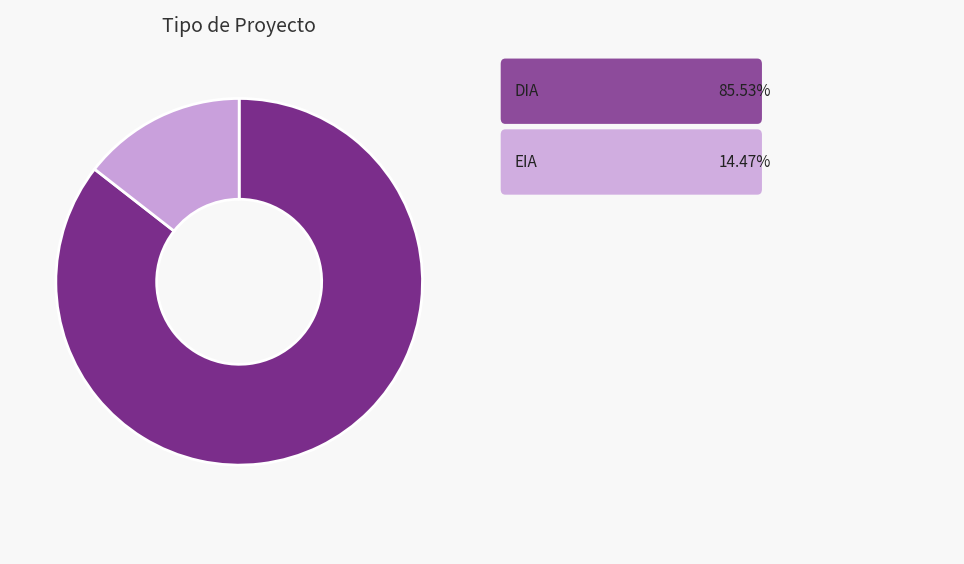

Is there a majority slice in this chart?

Yes